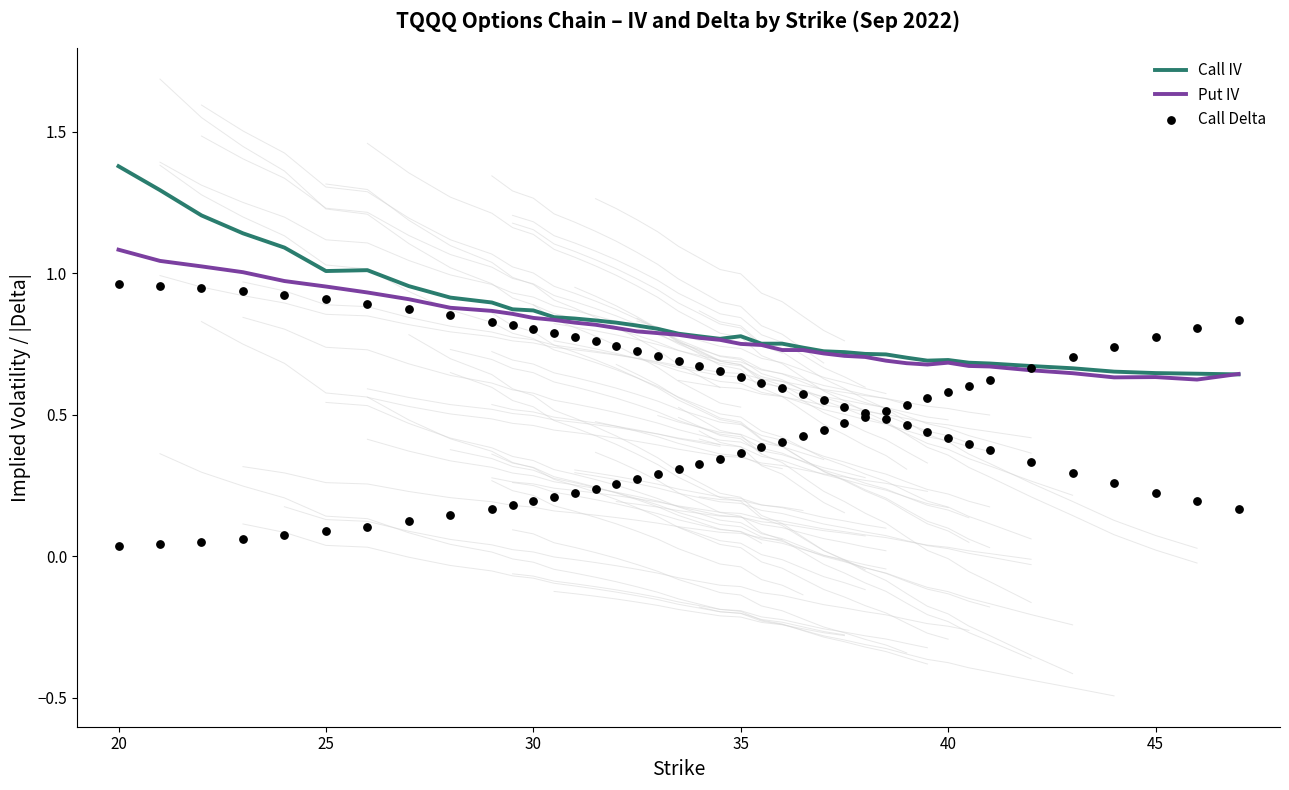

The value of Put IV at 40 is 0.5. True or false?

False